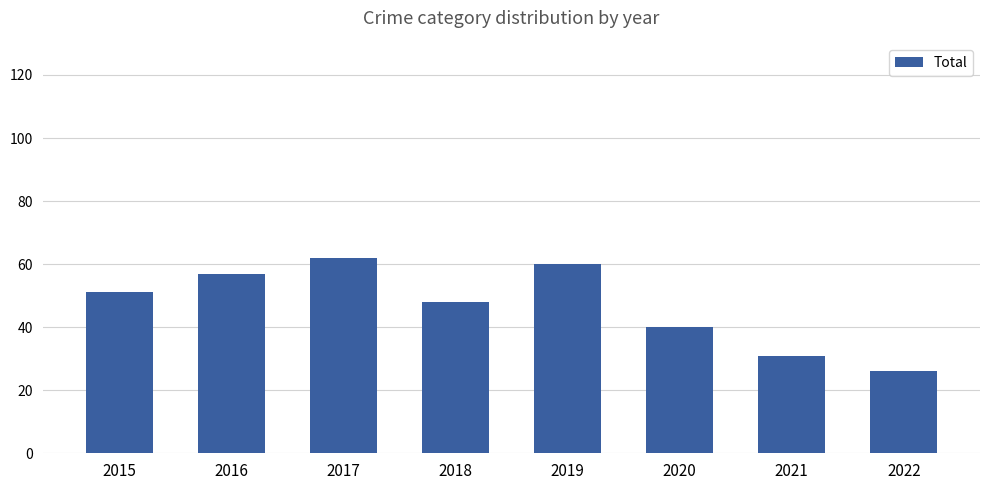

What is the difference between the maximum and second lowest values?

31